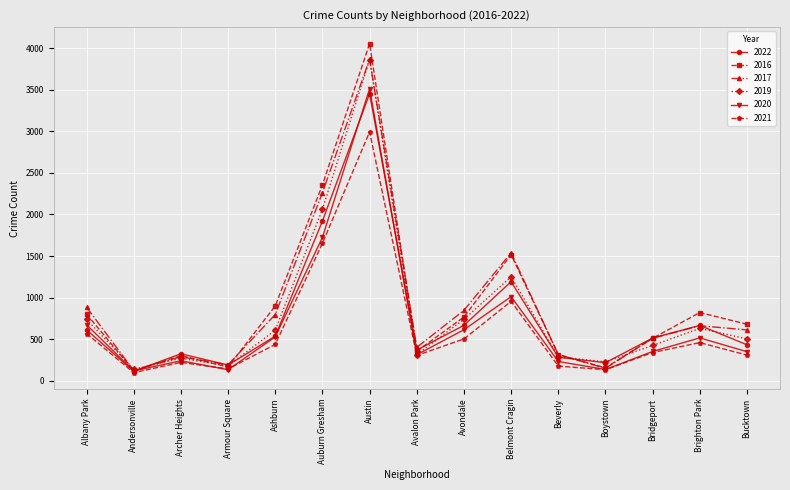

The value of 2022 at Andersonville is 115. True or false?

True